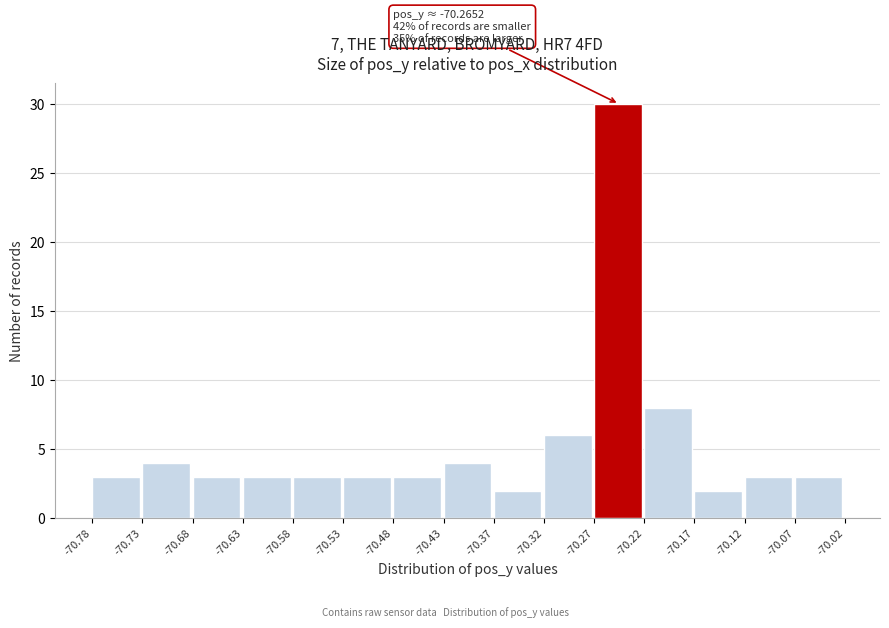

Over which range of the x-axis is the bar tallest?

-70.27 to -70.22